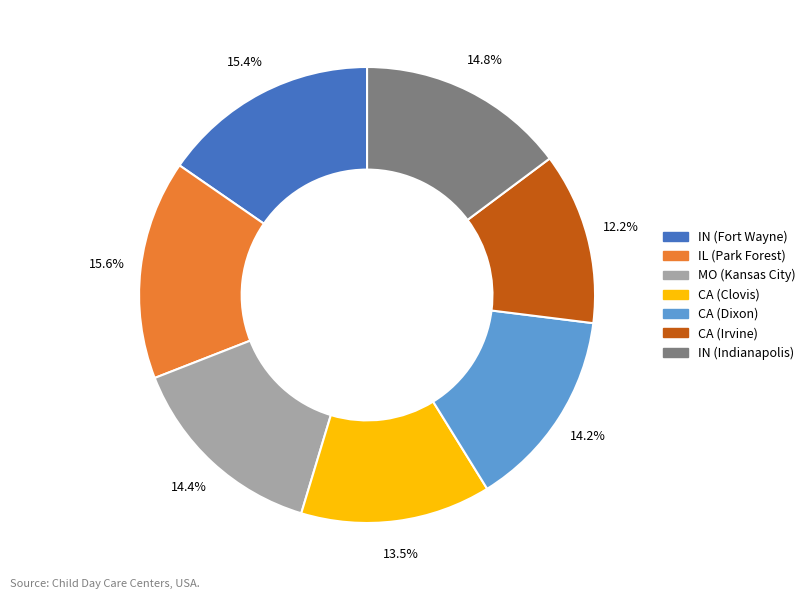

Does any single category account for the majority?

No